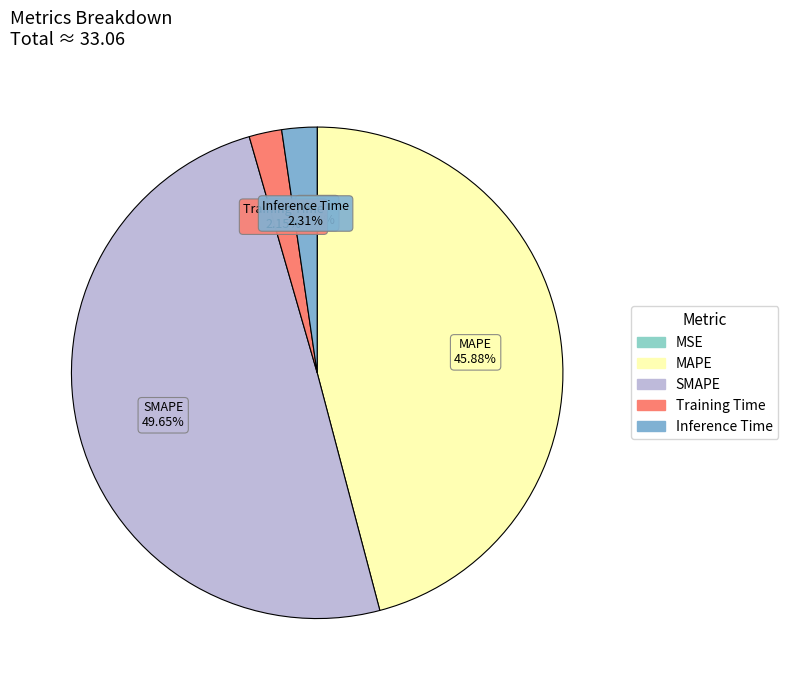

Does Training Time represent more than half of the total?

No